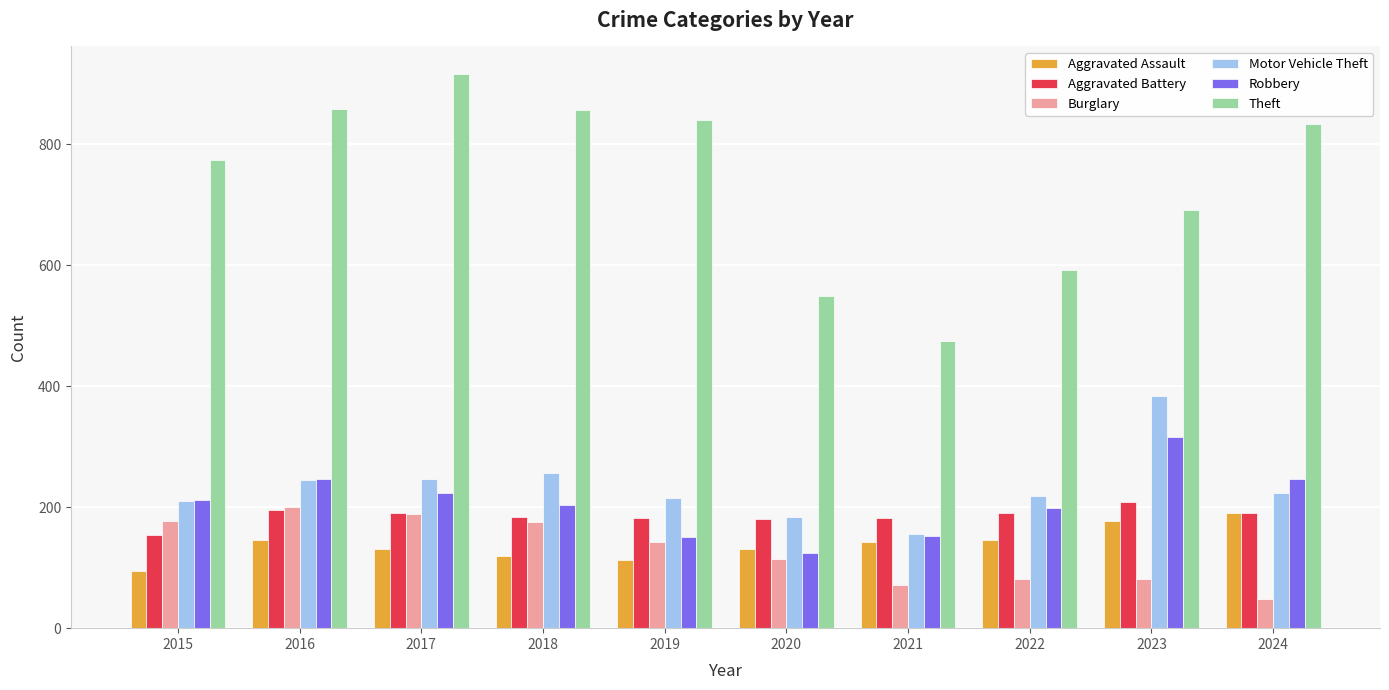

At which label does Theft reach its peak?

2017